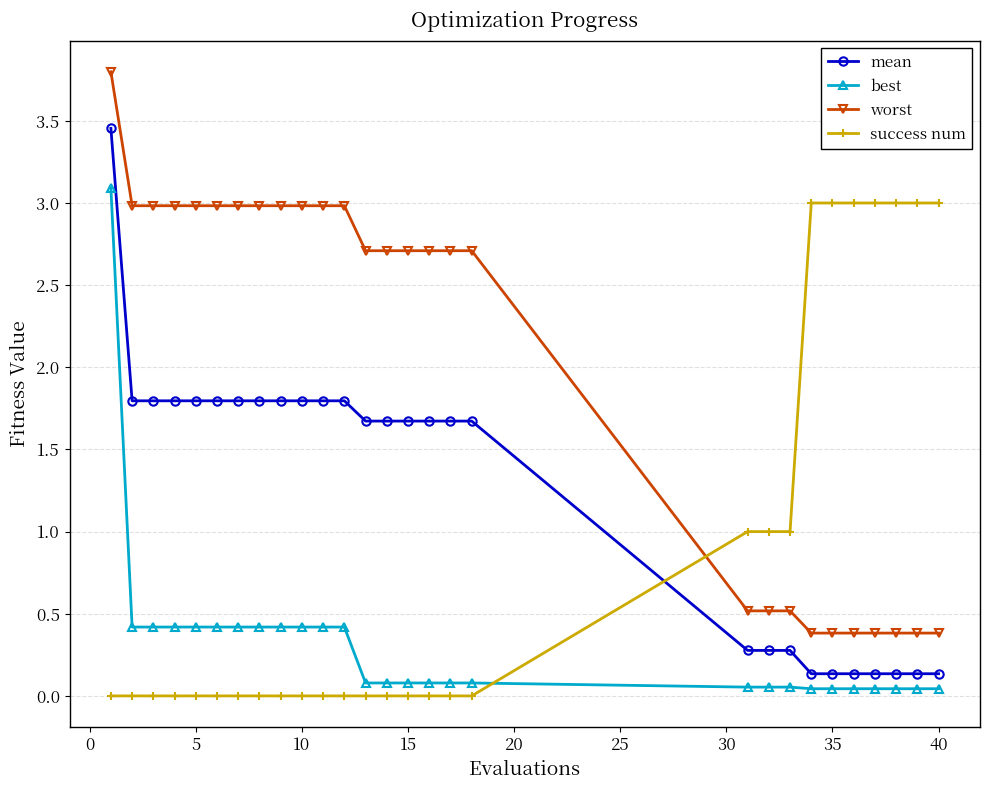

Count the number of categories in the chart.

28